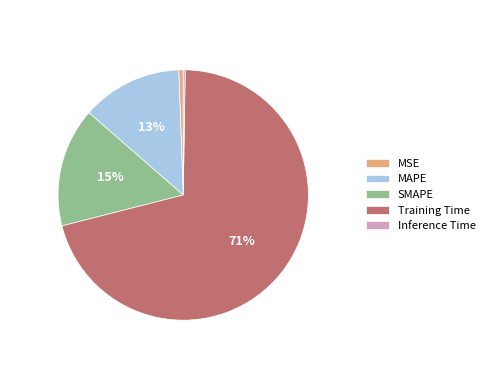

Between Training Time and SMAPE, which is larger?

Training Time